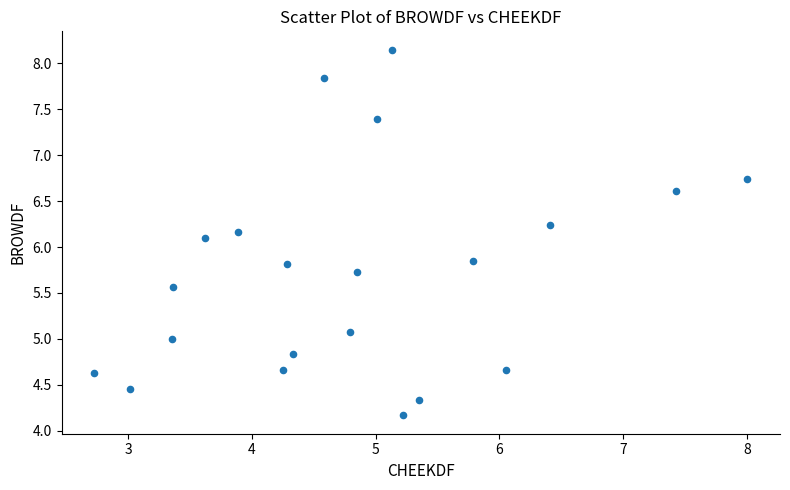

What Y value in the scatter plot is closest to 6?

6.1